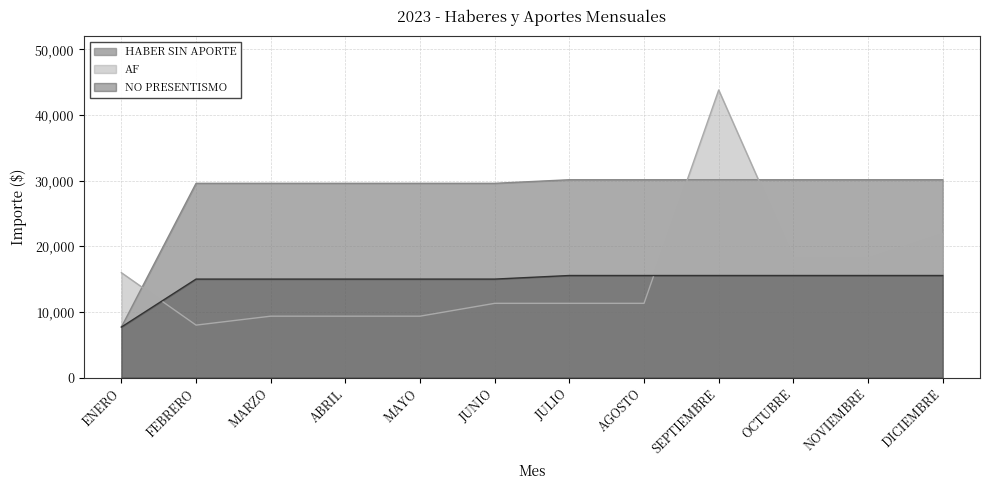

The value of HABER SIN APORTE at ENERO is 7692.6. True or false?

True